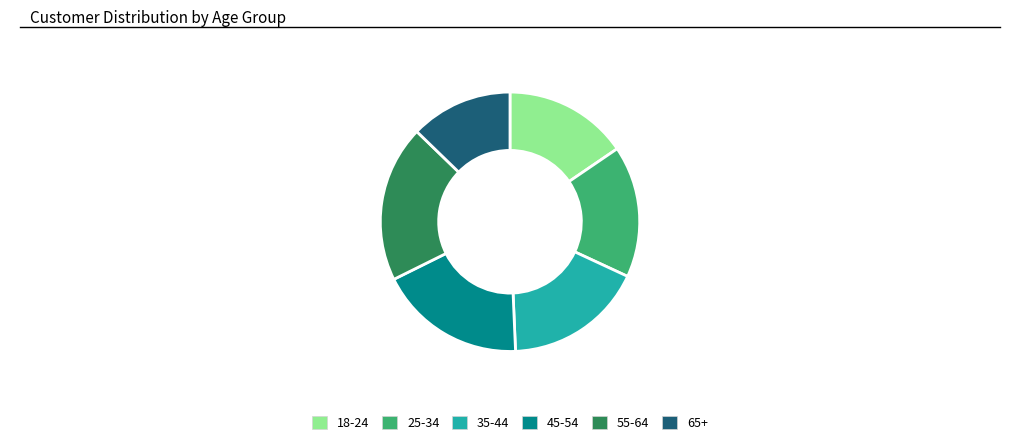

How many slices are in this pie chart?

6